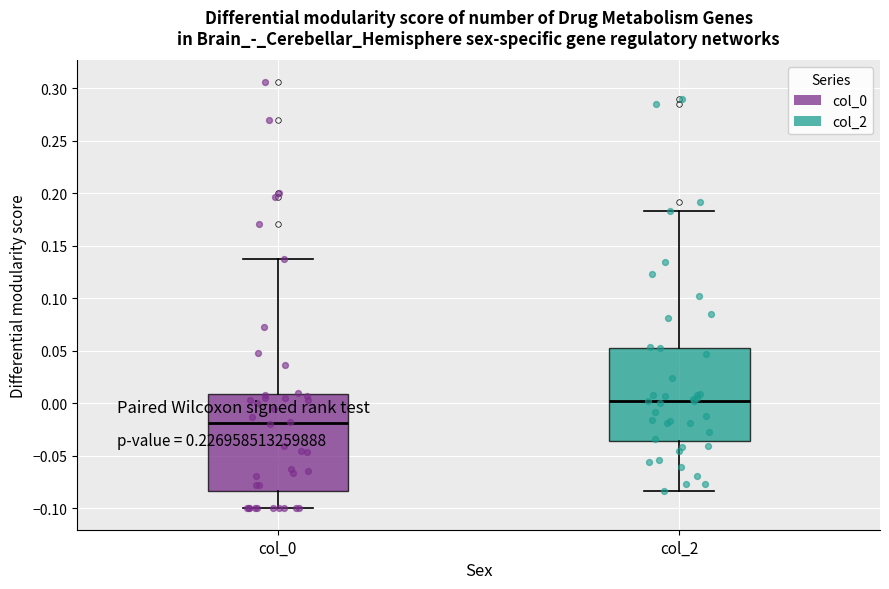

Which box has the lowest median line?

col_0